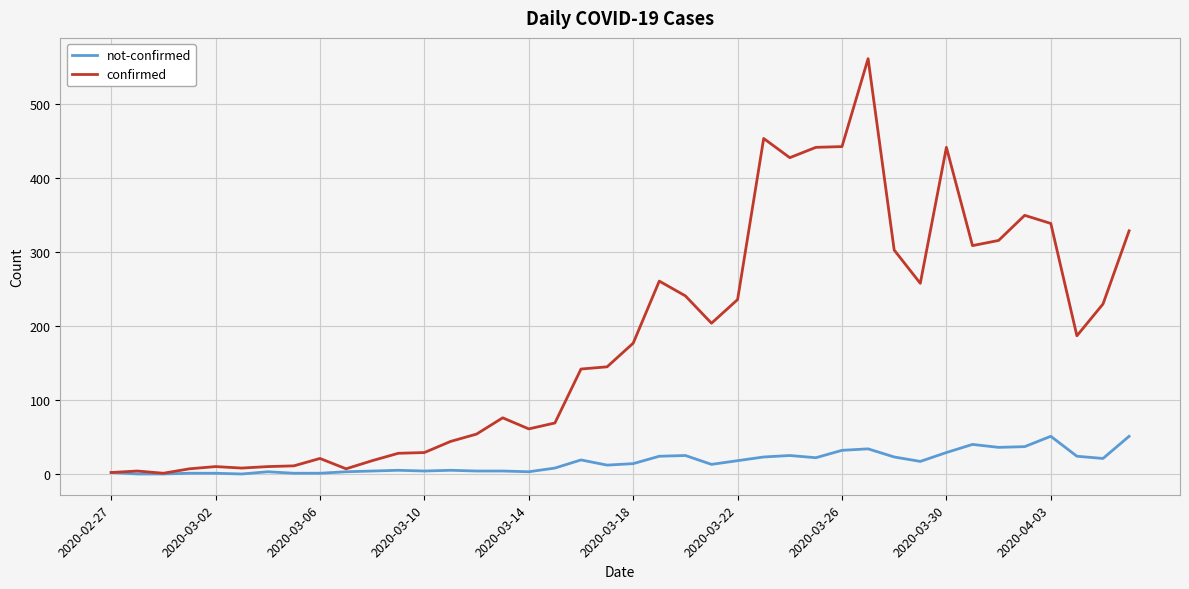

Which series has the largest total across all categories?

confirmed